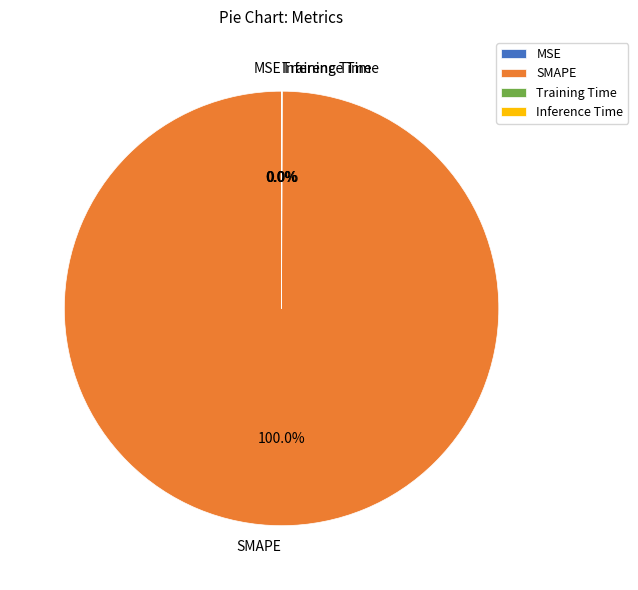

To the nearest percent, what is the average slice percentage?

25%